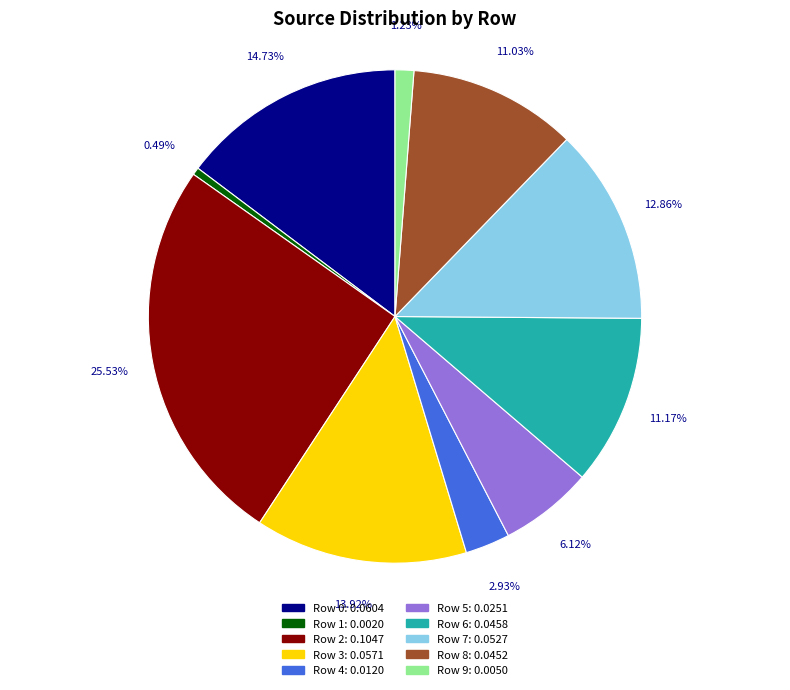

To the nearest percent, what is the combined percentage of Row 6 and Row 2?

37%